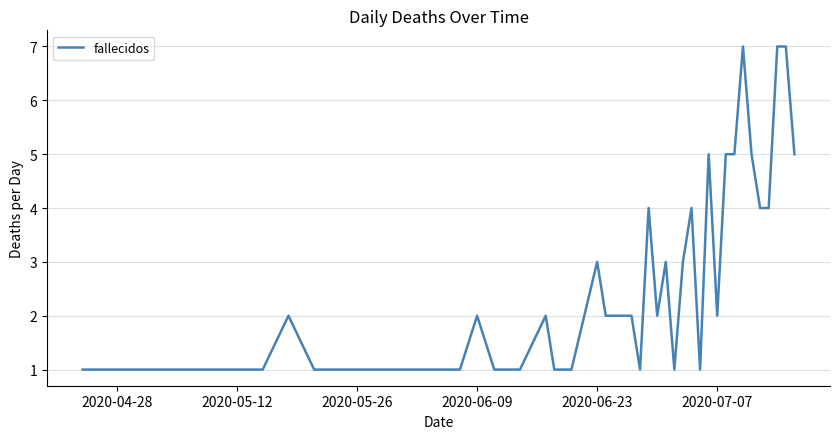

What is the difference between the maximum and minimum values?

6